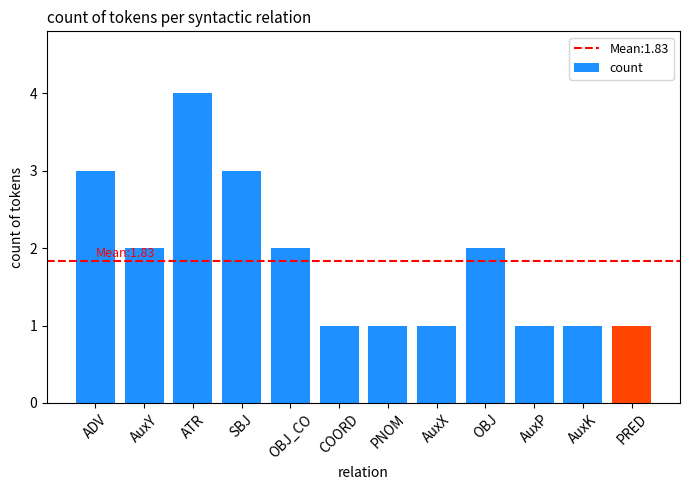

Between AuxK and ATR, which is larger?

ATR